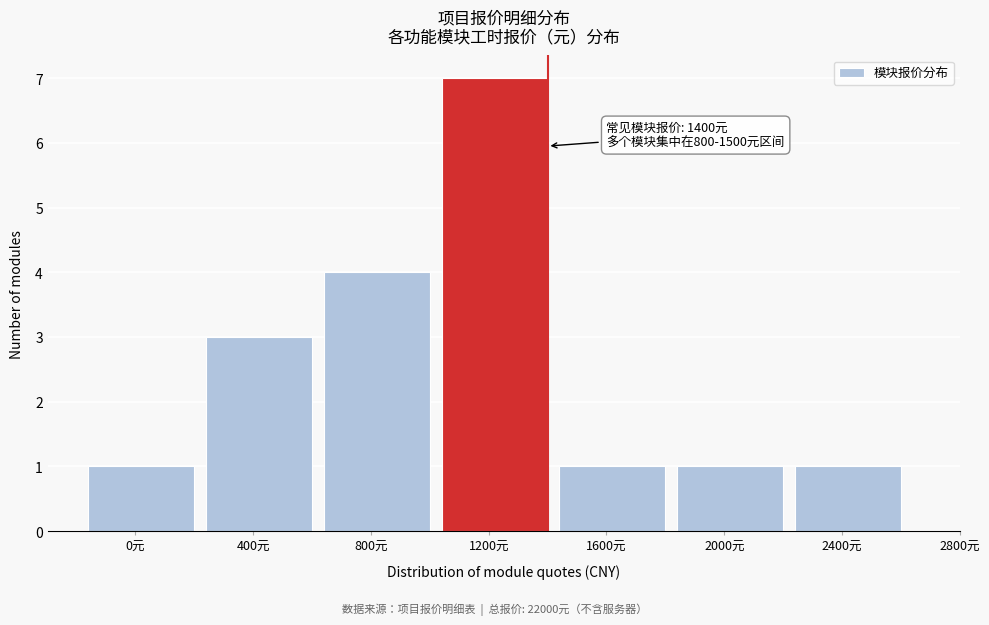

Reading right to left, extract all data points from this chart.

1	1	1	7	4	3	1